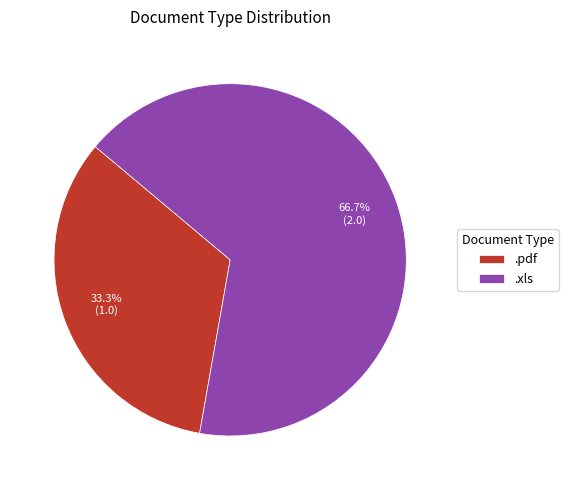

To the nearest percent, what percentage of the pie is .pdf?

33%